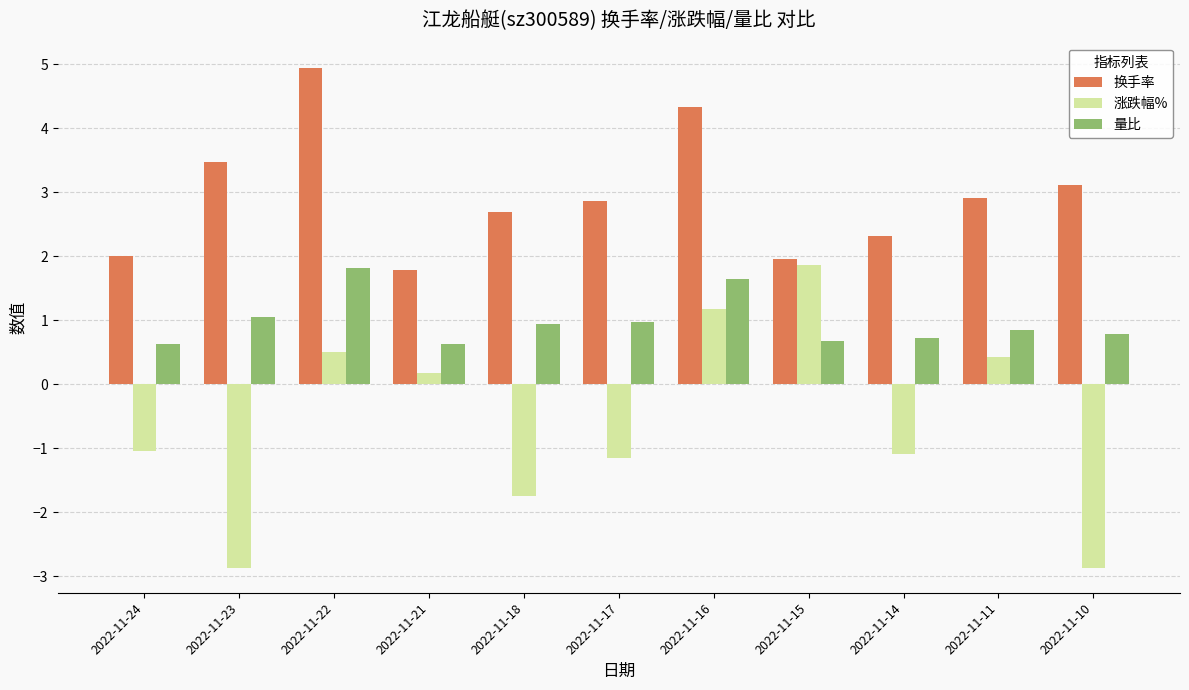

The 换手率 series shows 1.3 at 2022-11-15. True or false?

False